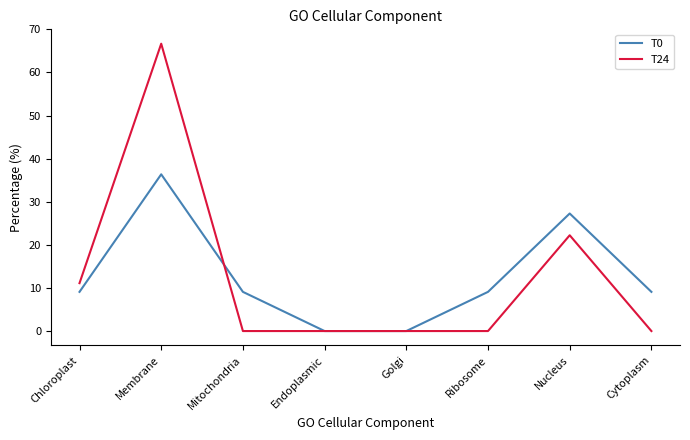

The value of T0 at Mitochondria is 9.1. True or false?

True